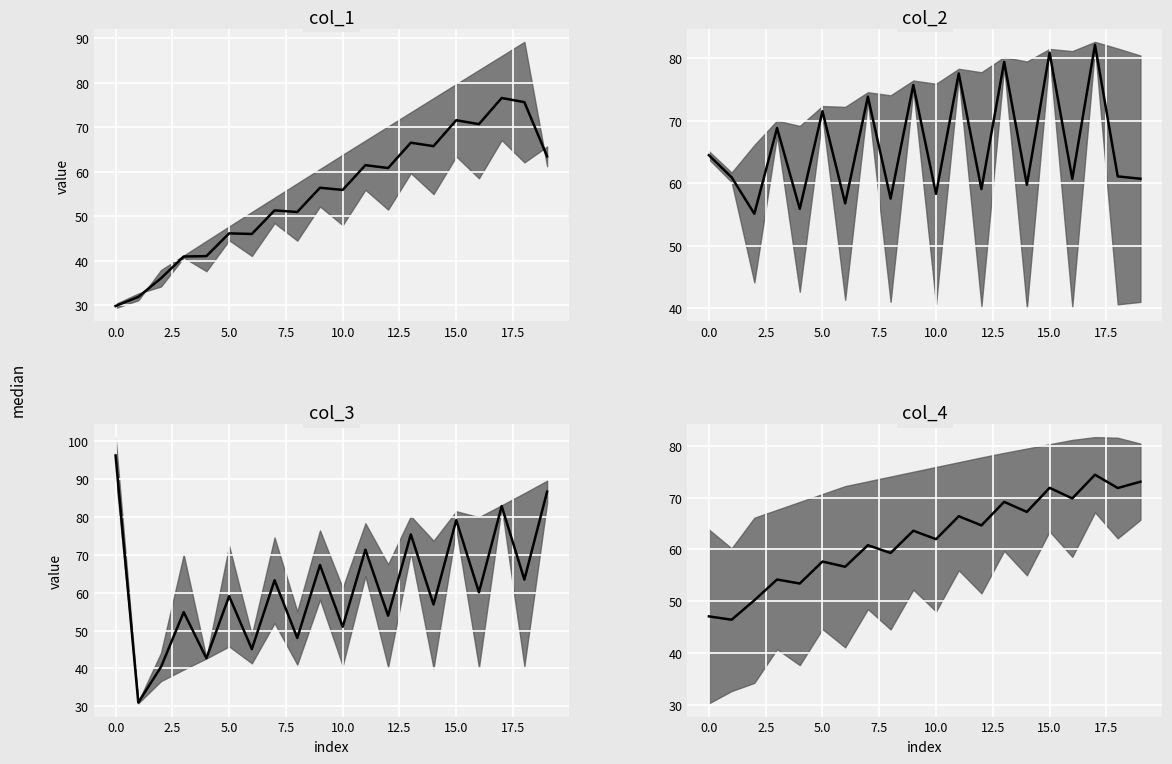

How many points are higher than both their immediate neighbors (excluding endpoints)?

8